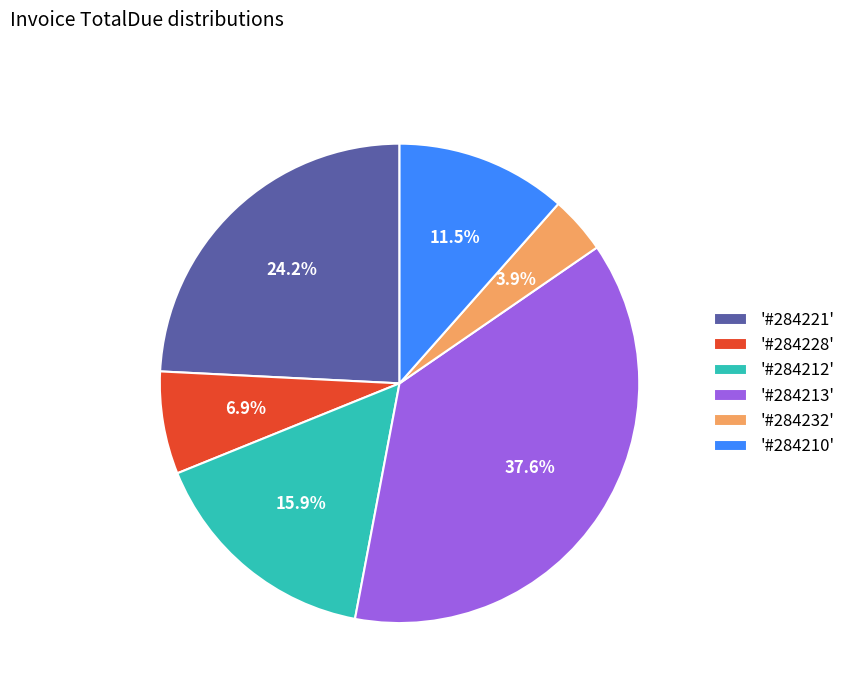

How many slices are in this pie chart?

6